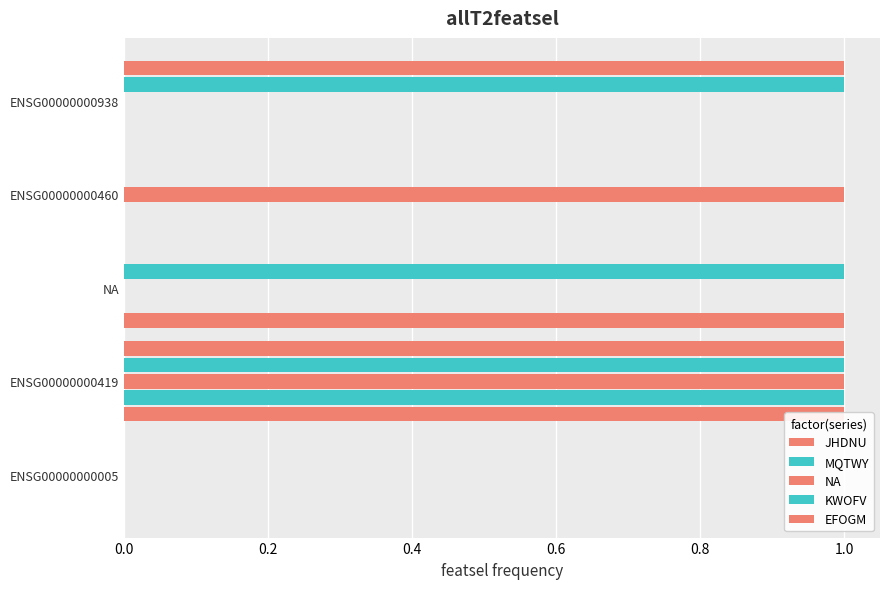

What value does the KWOFV series have at ENSG00000000419?

1